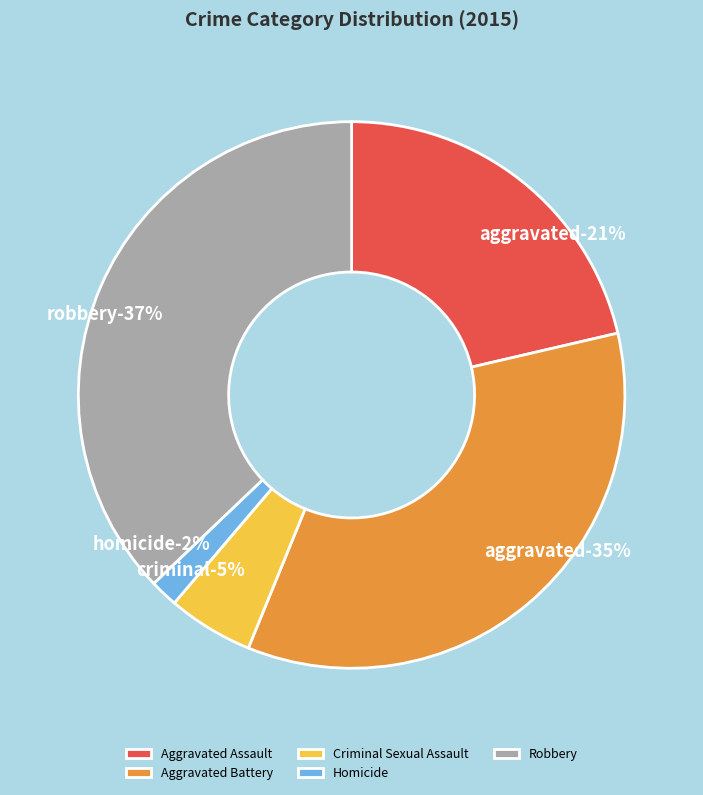

Is it true that Aggravated Battery is 22% of the pie?

False